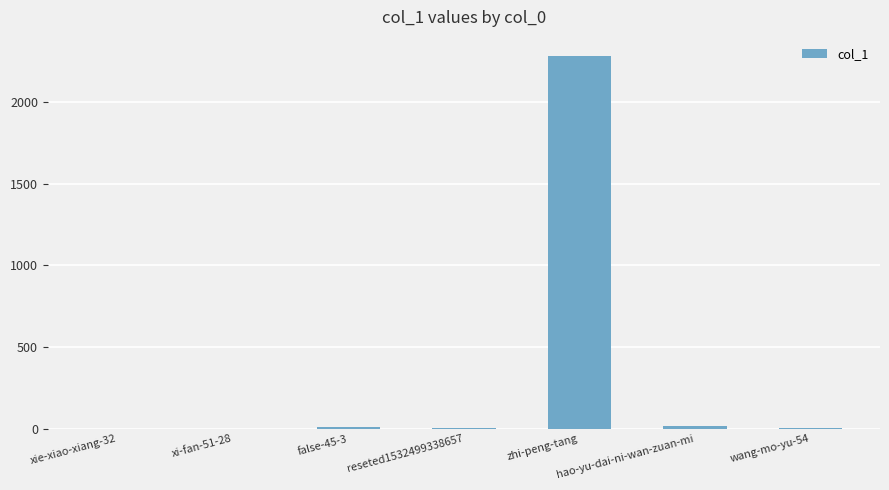

The chart shows a value of 7 at reseted1532499338657. True or false?

True